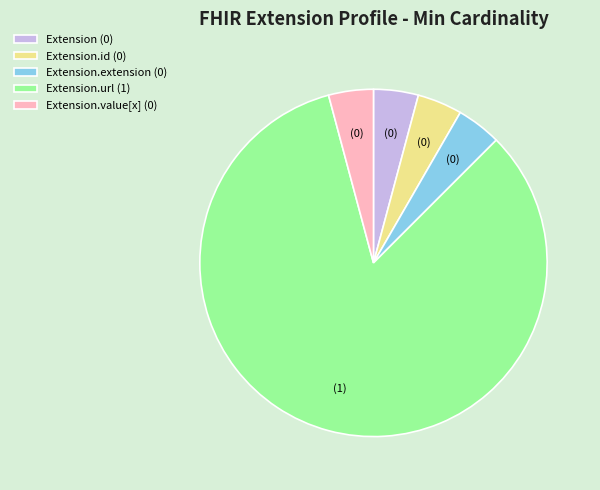

Which slice is the largest?

Extension.url (1)